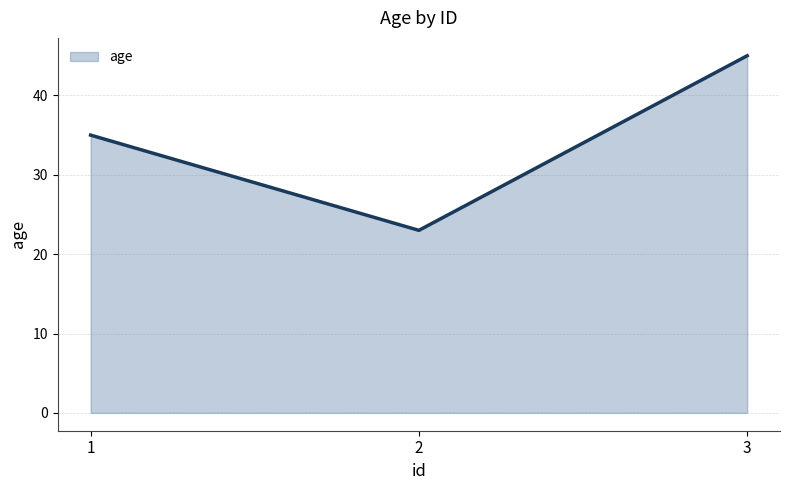

What is the change in value from 1 to 3?

+10